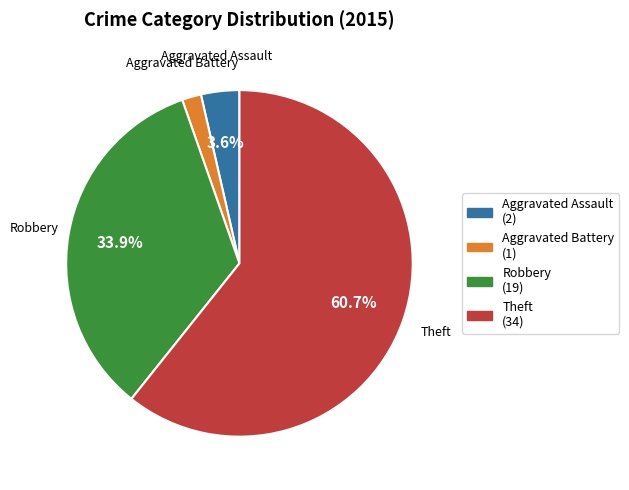

How many slices are in this pie chart?

4